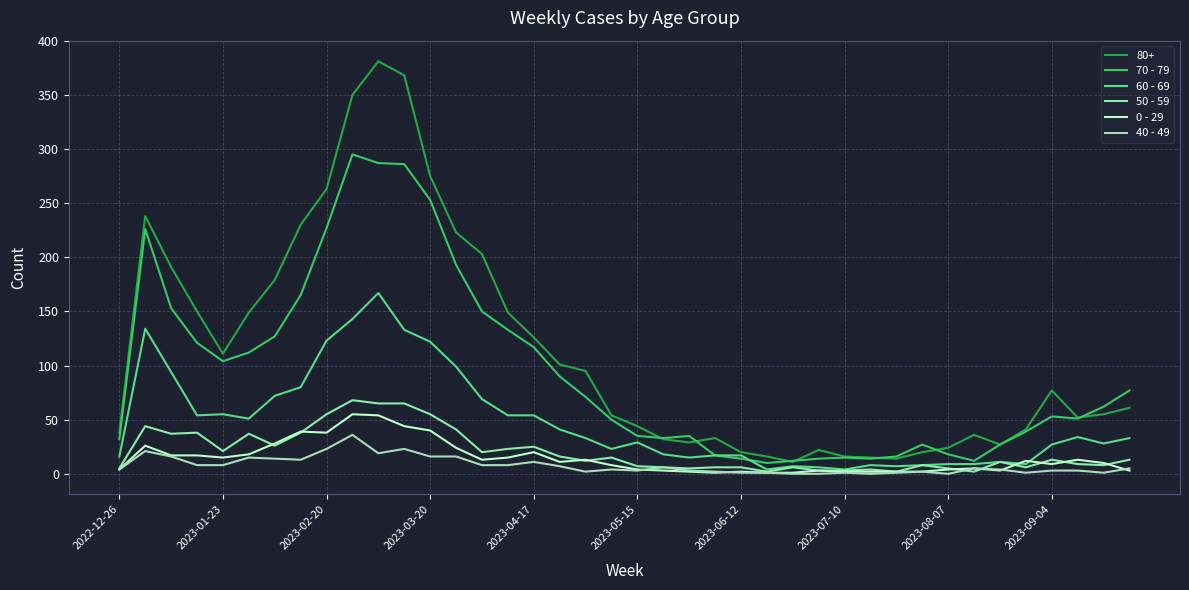

What are all the series names shown in the legend?

80+, 70 - 79, 60 - 69, 50 - 59, 0 - 29, 40 - 49